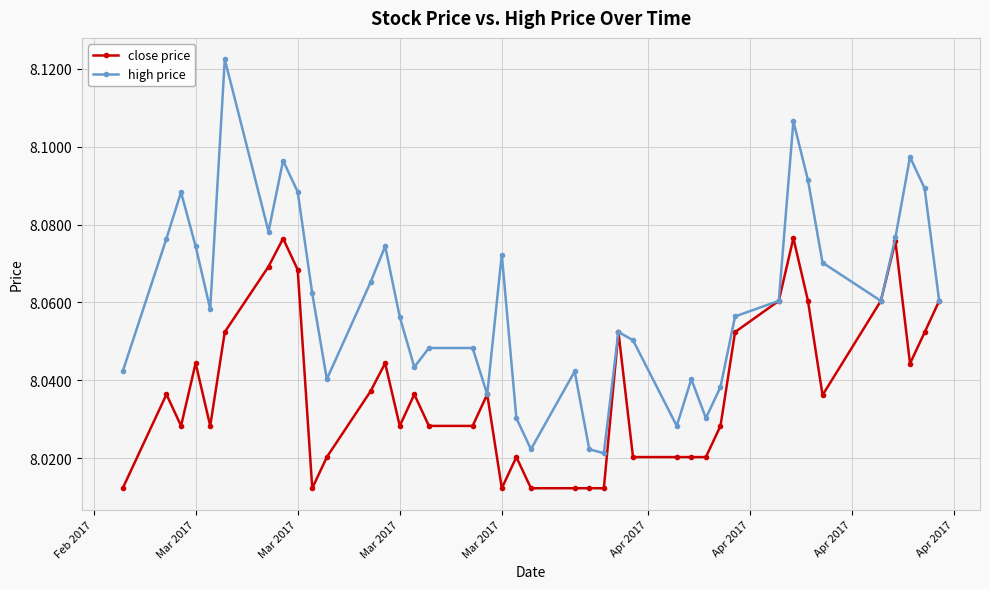

Which series has the widest spread of values?

high price